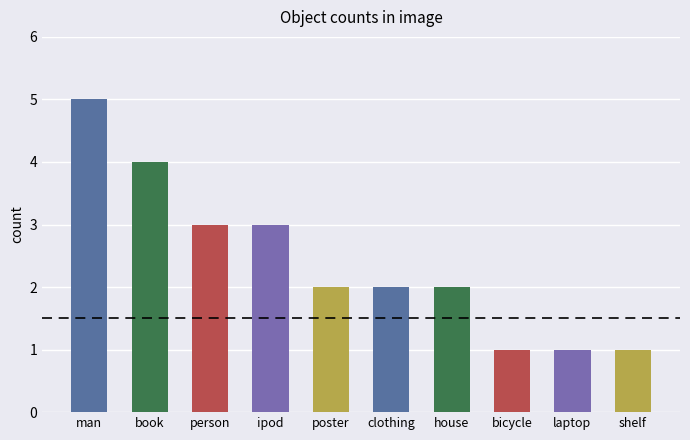

Is it true that the value at poster is 1?

False